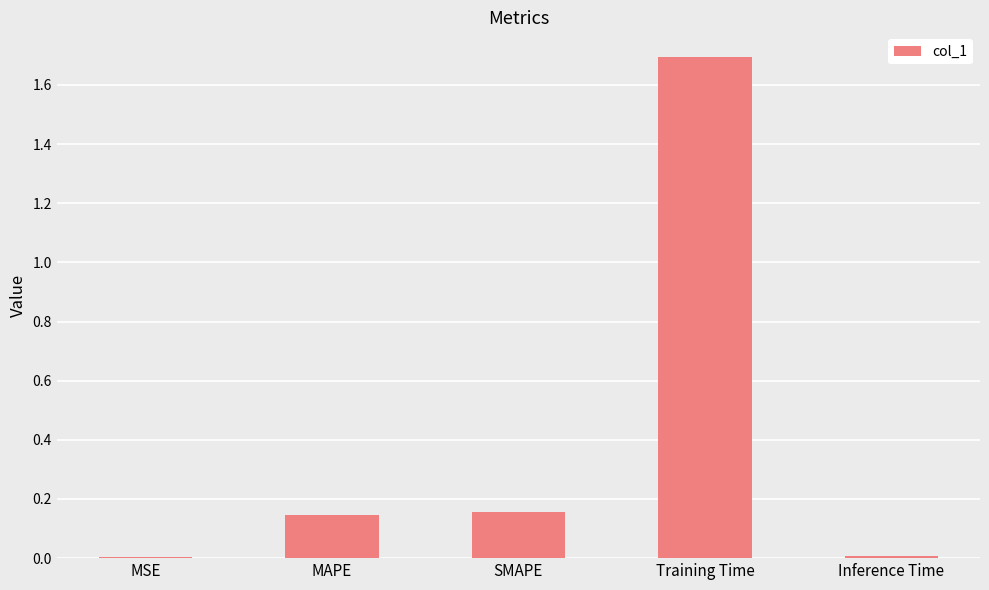

At which category does the chart reach its peak across all series?

Training Time